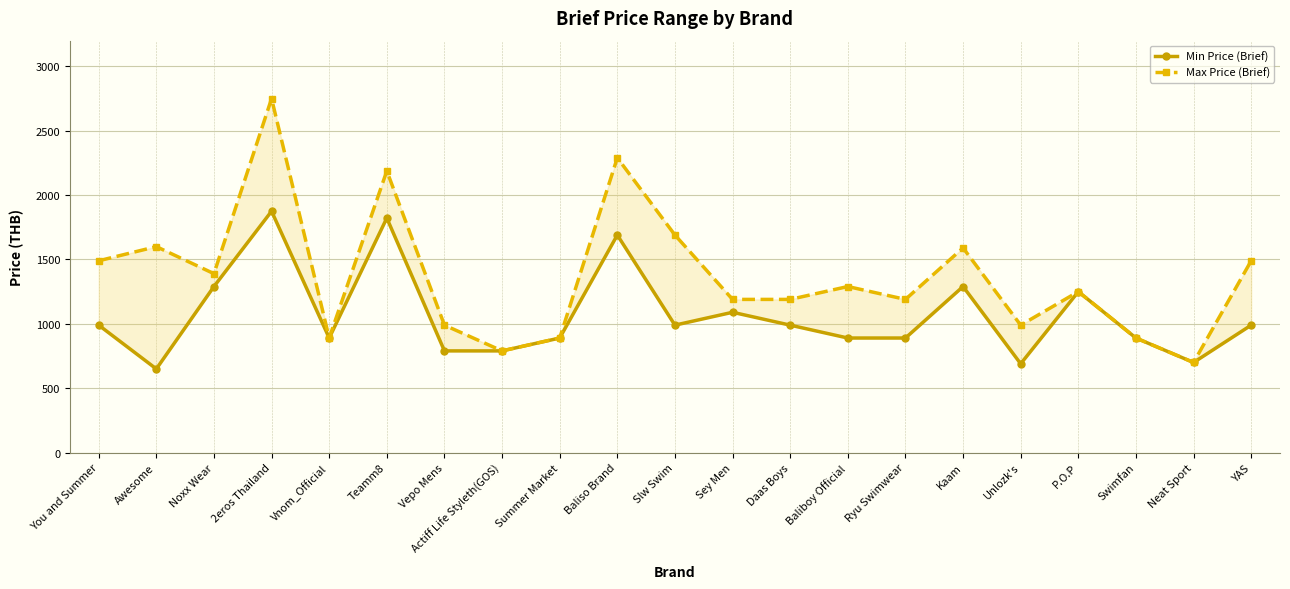

Which series changed the most between Baliboy Official and Swimfan?

Max Price (Brief)